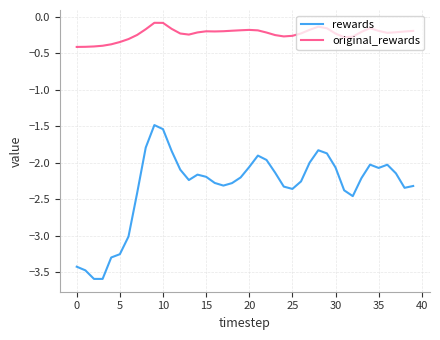

Which series has the widest spread of values?

rewards